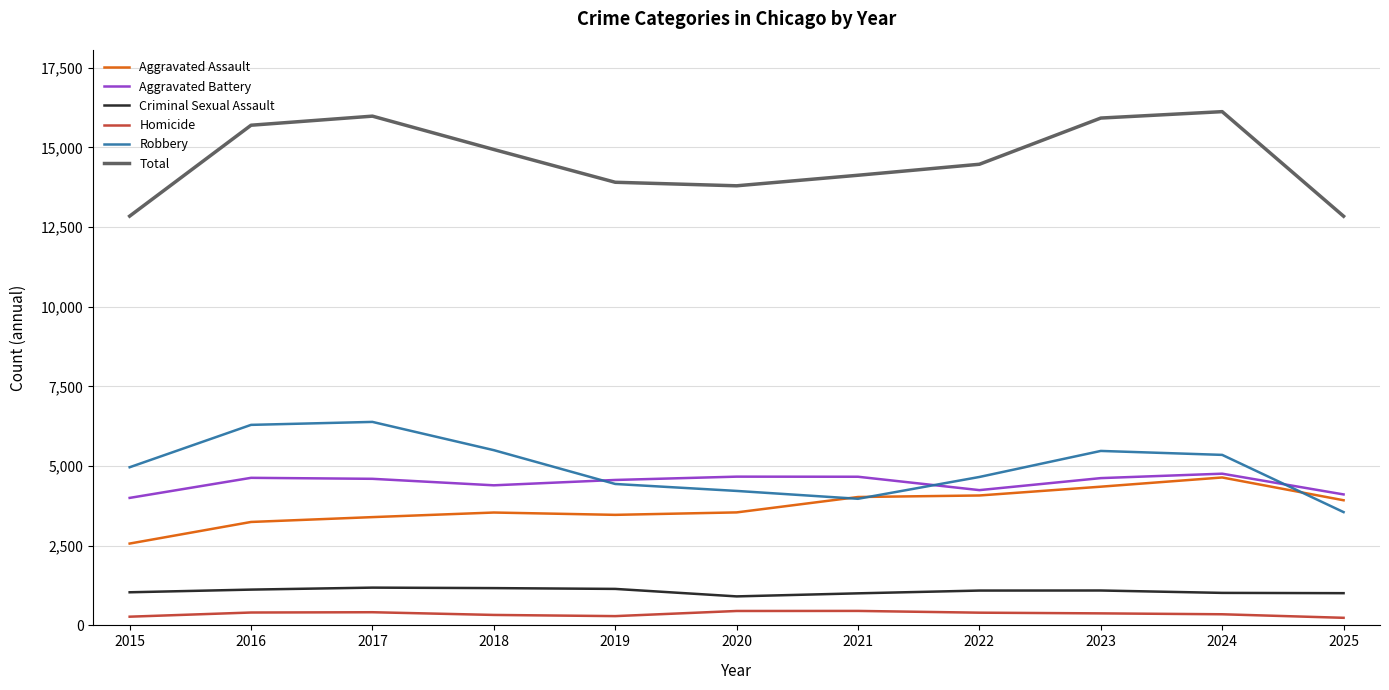

What is the total value across all series at 2022?

28944